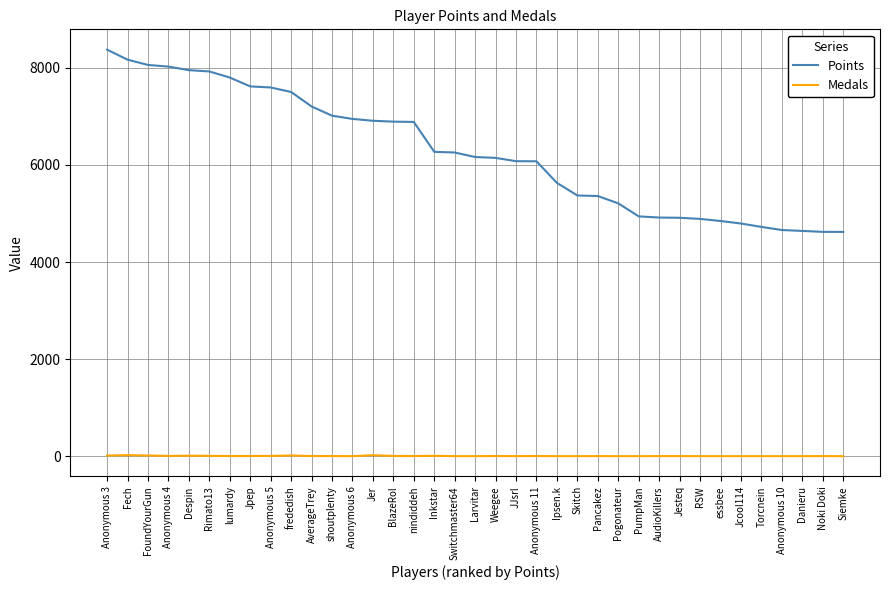

List the series in order of their overall mean, lowest first.

Medals, Points